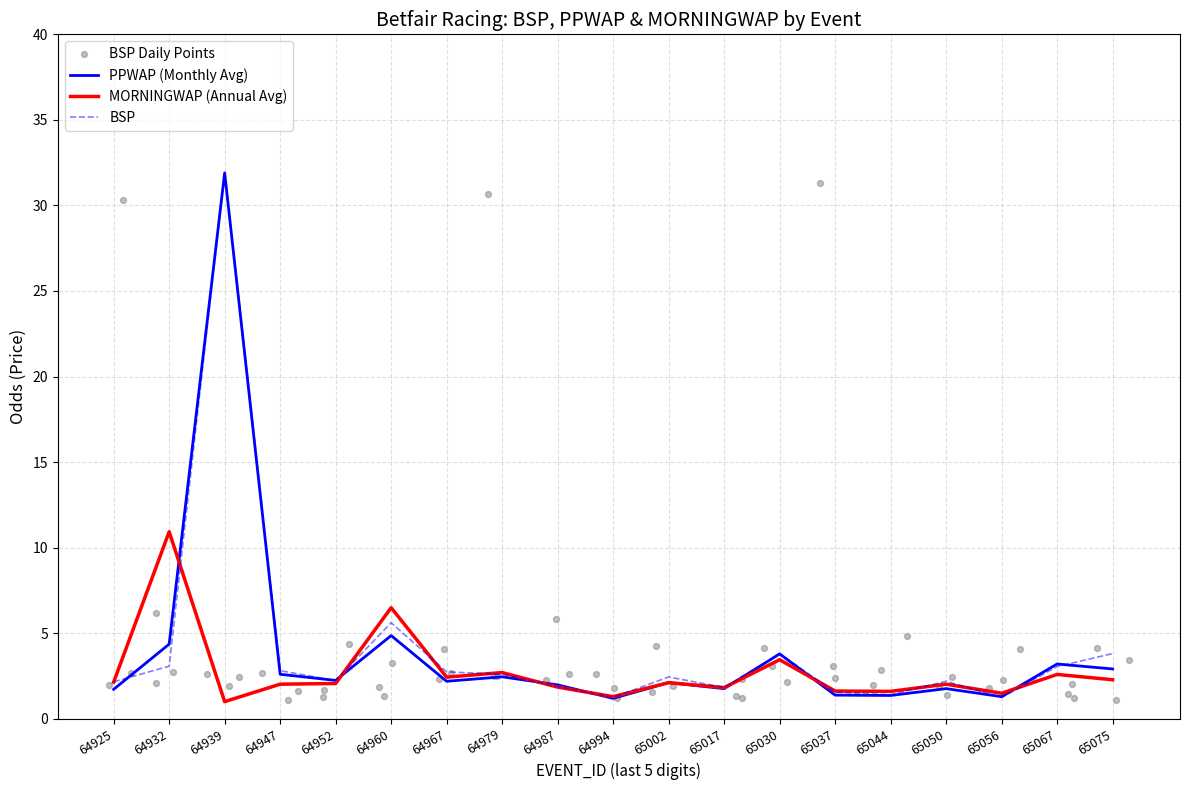

Which series has the widest spread of Y values?

BSP